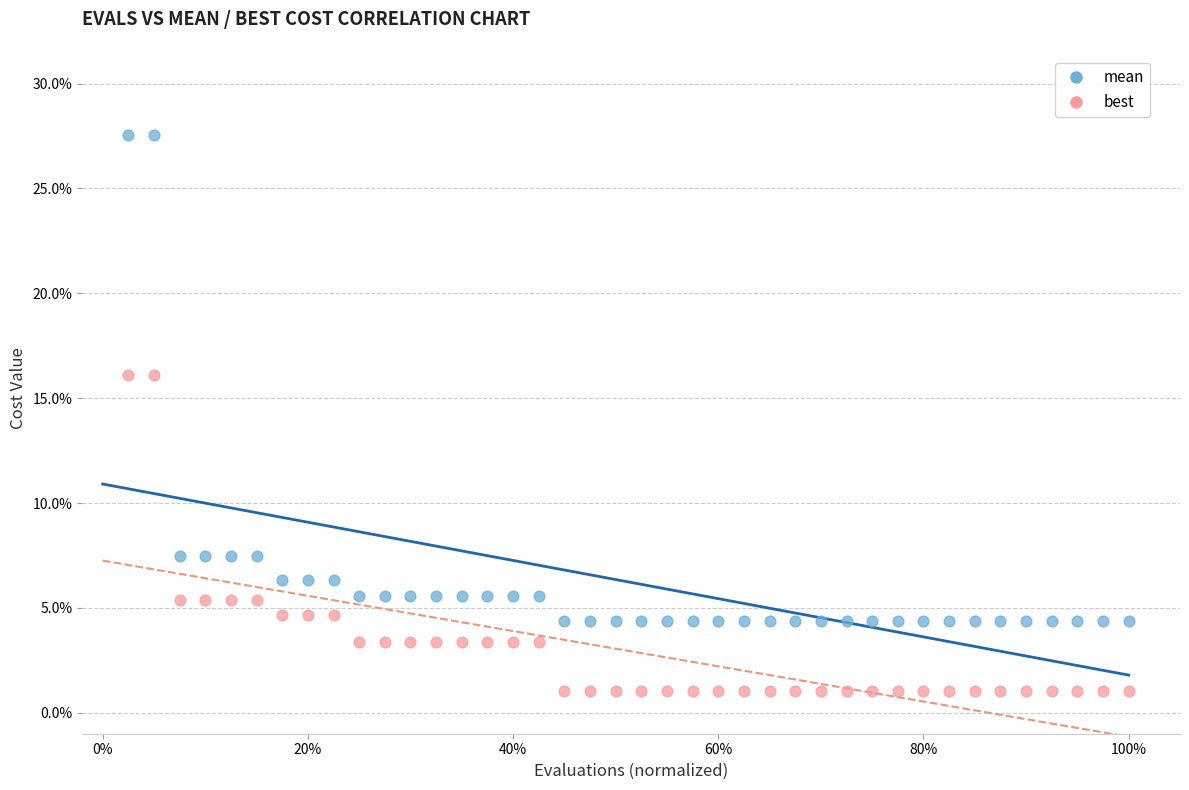

Which series has the largest Y range (max minus min)?

mean